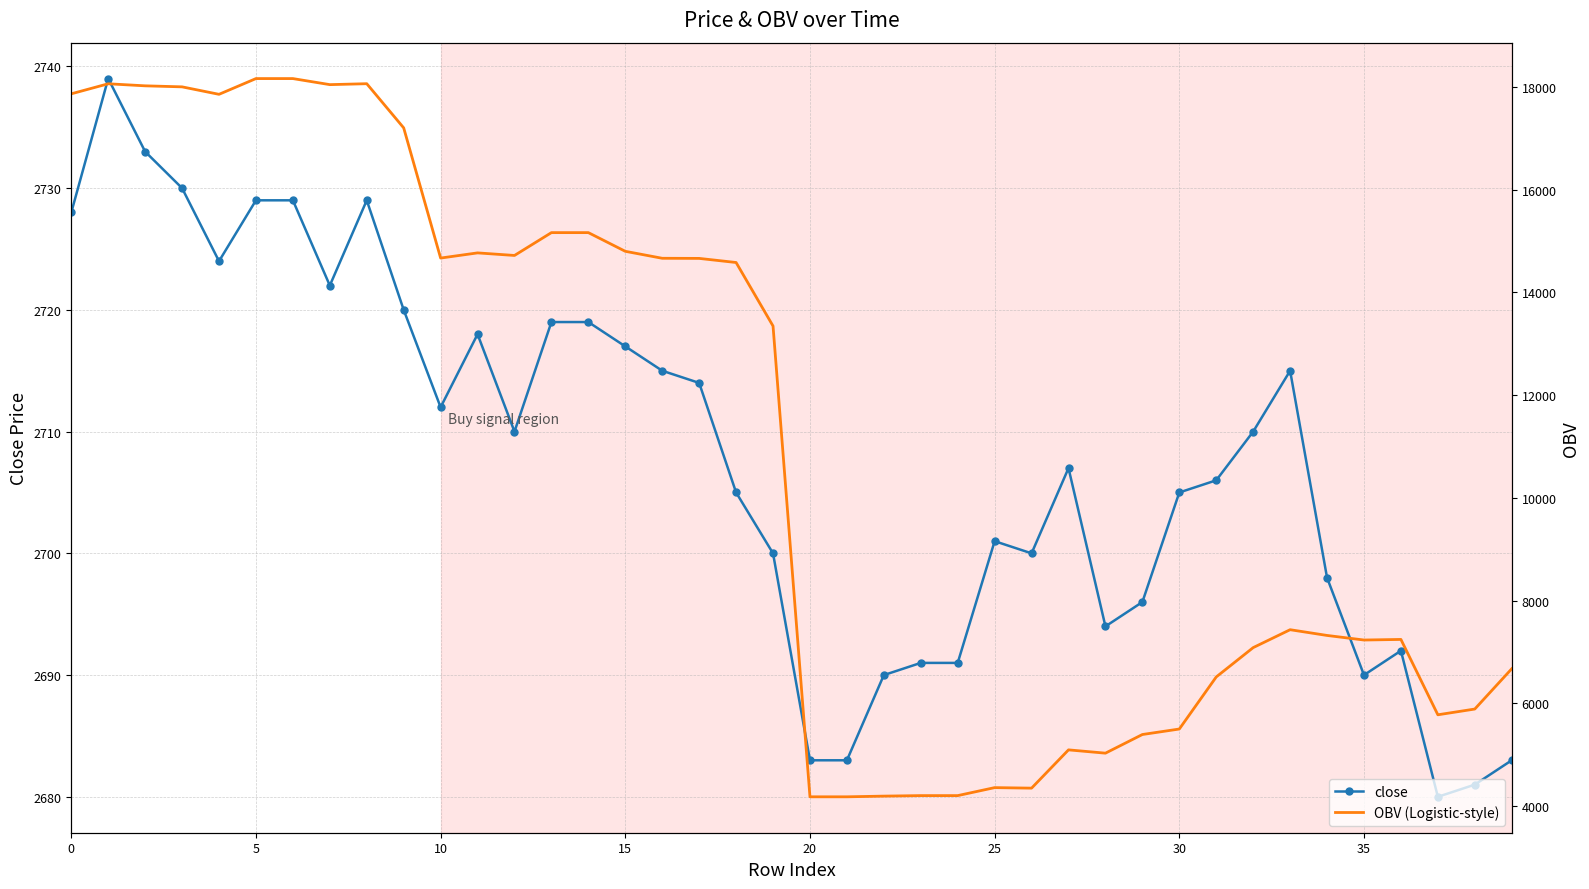

Read the close value at 31.

2706.0